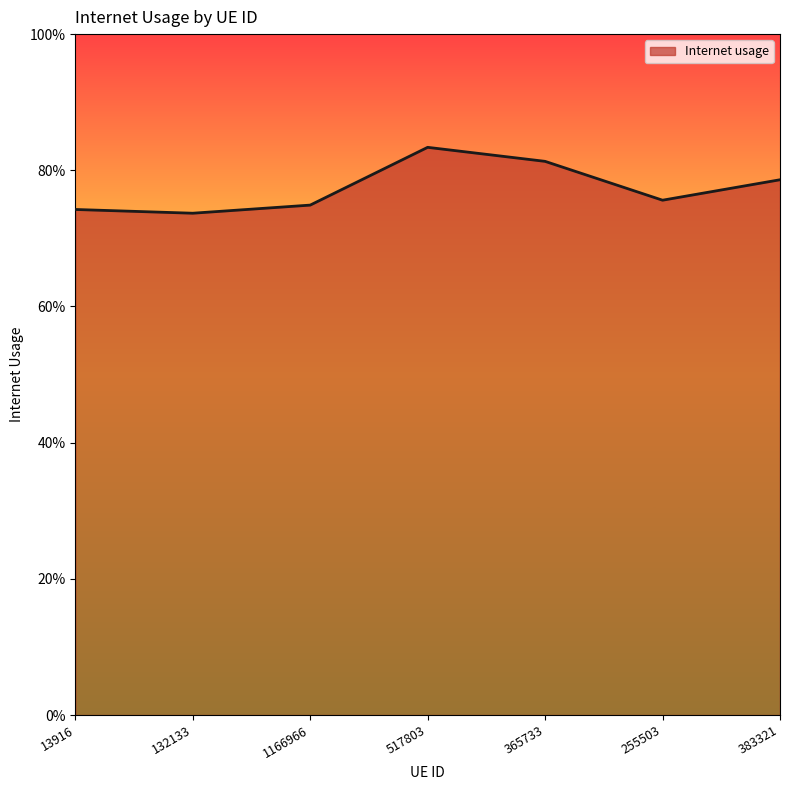

Which category has the lowest value across all series?

132133